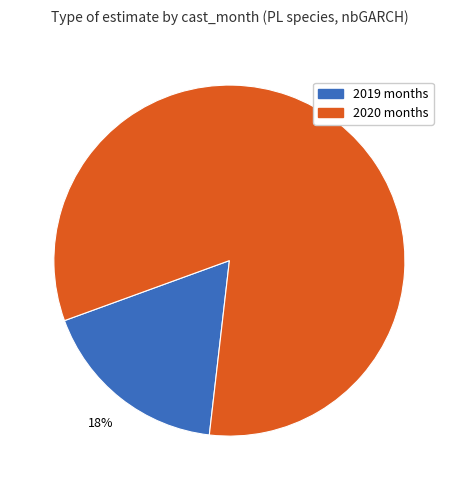

Between 2019 months and 2020 months, which is larger?

2020 months